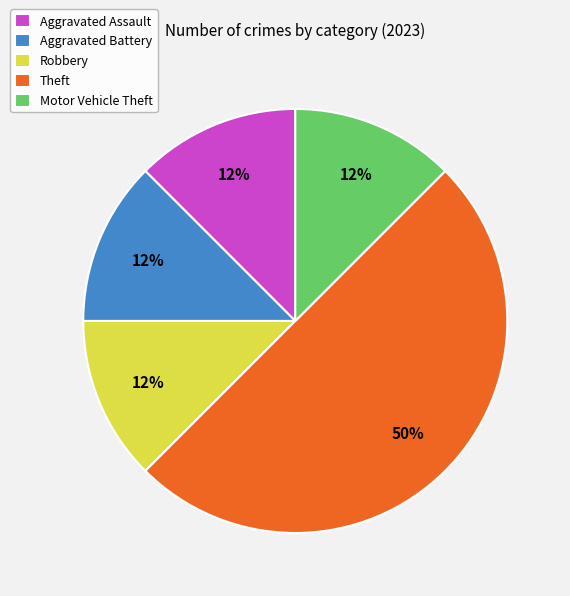

Approximately how many times larger is the value at Robbery compared to Motor Vehicle Theft?

1.0